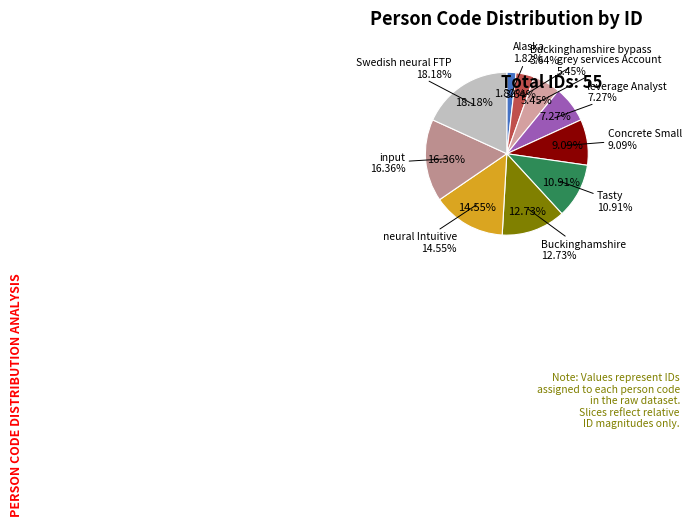

To the nearest percent, what portion does leverage Analyst represent?

7%